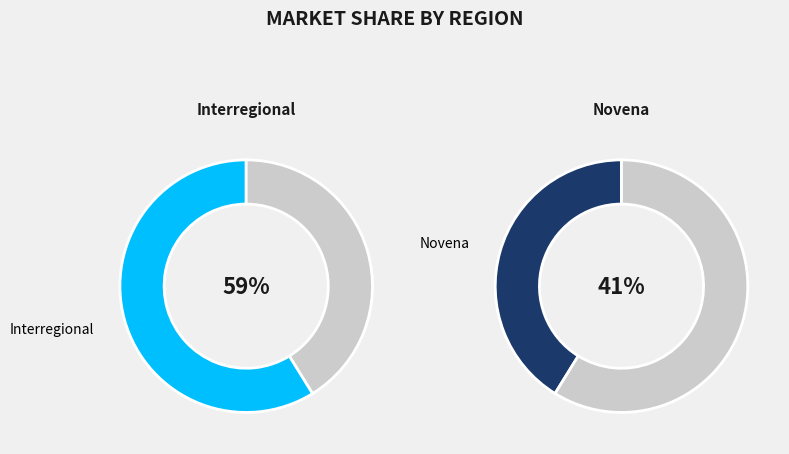

Does Interregional represent more than half of the total?

Yes